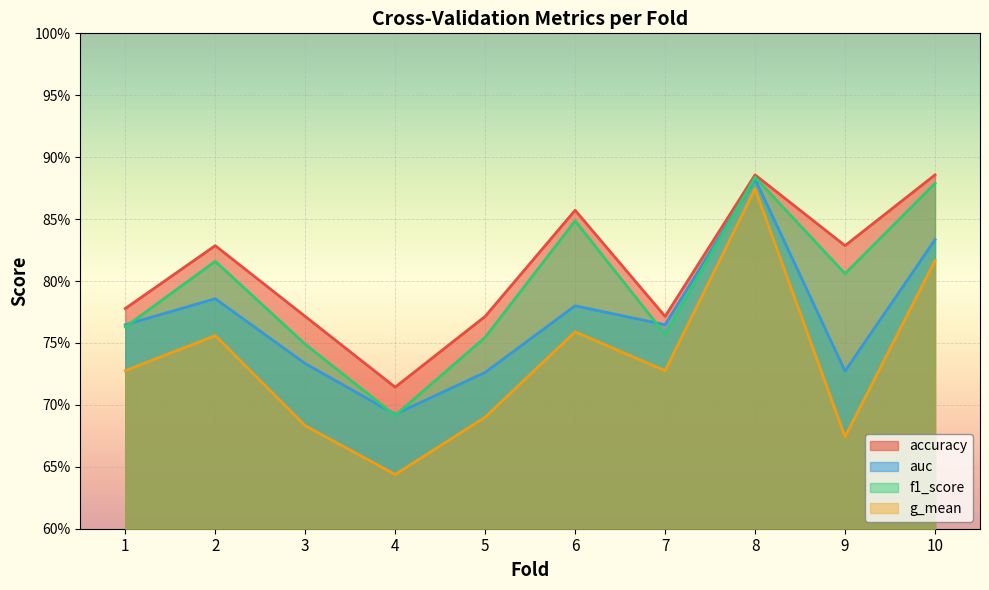

What are all the series names shown in the legend?

accuracy, auc, f1_score, g_mean